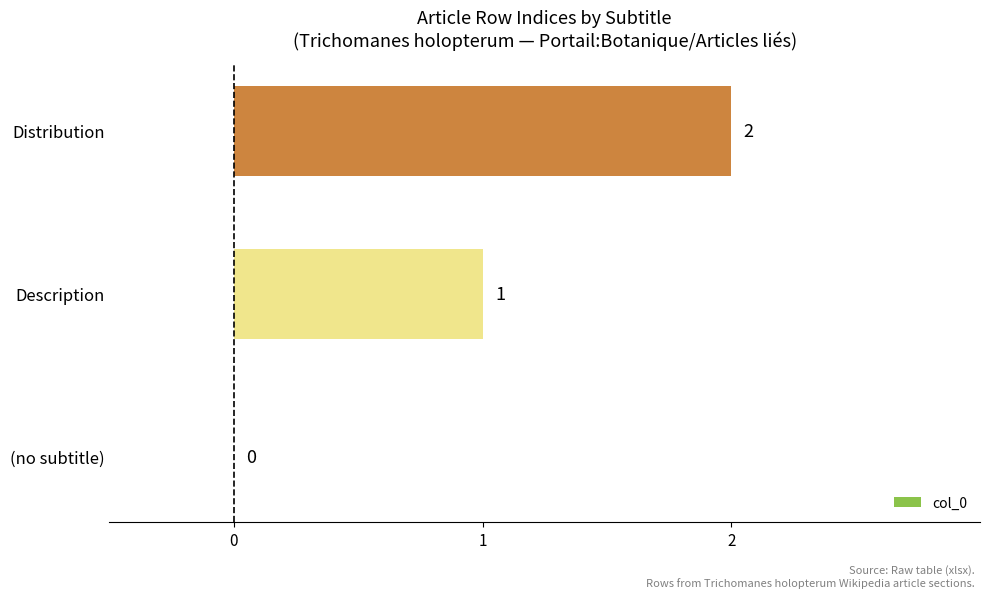

Is it true that the value at (no subtitle) is -1?

False